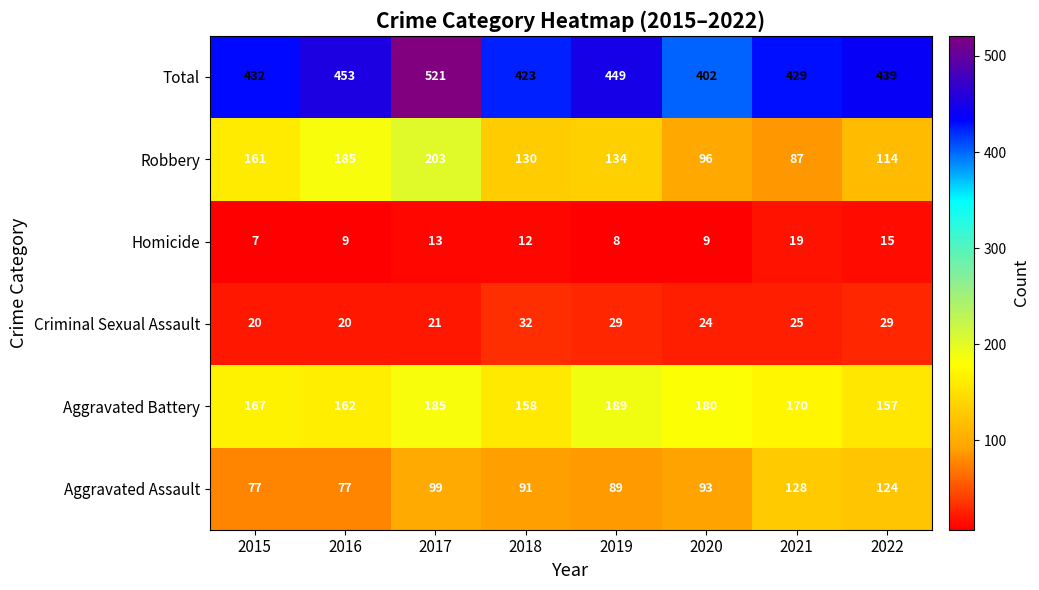

Which series has the widest spread of values?

Total